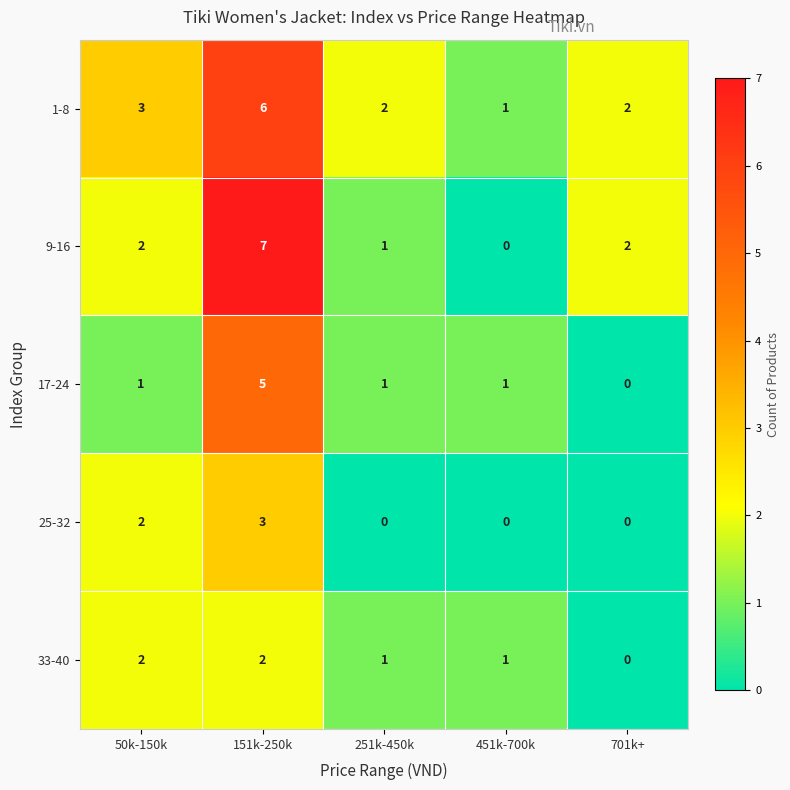

Which series has the widest spread of values?

9-16